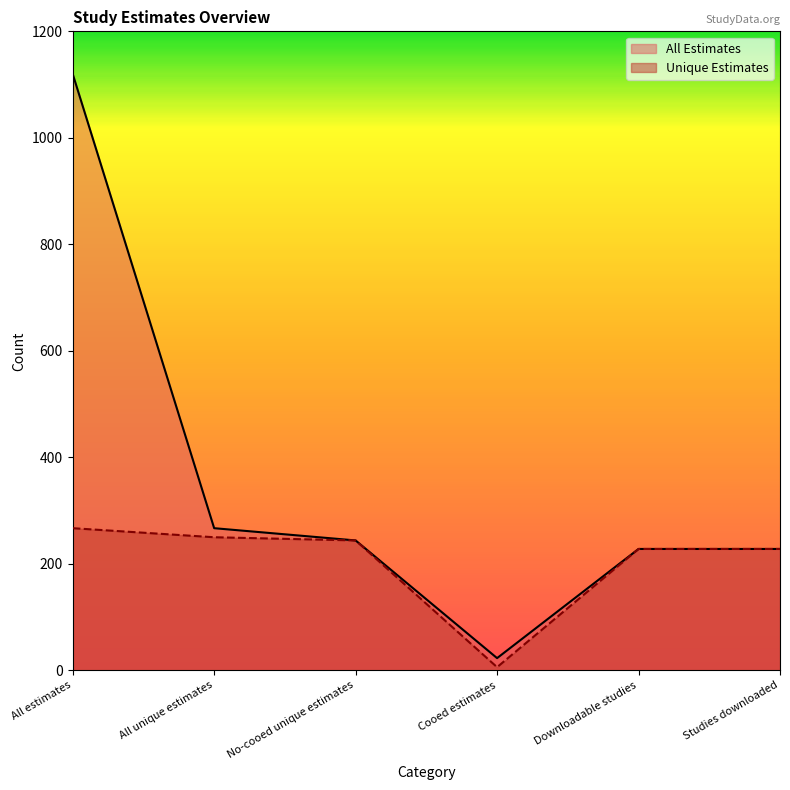

What position from the right is Downloadable studies?

2